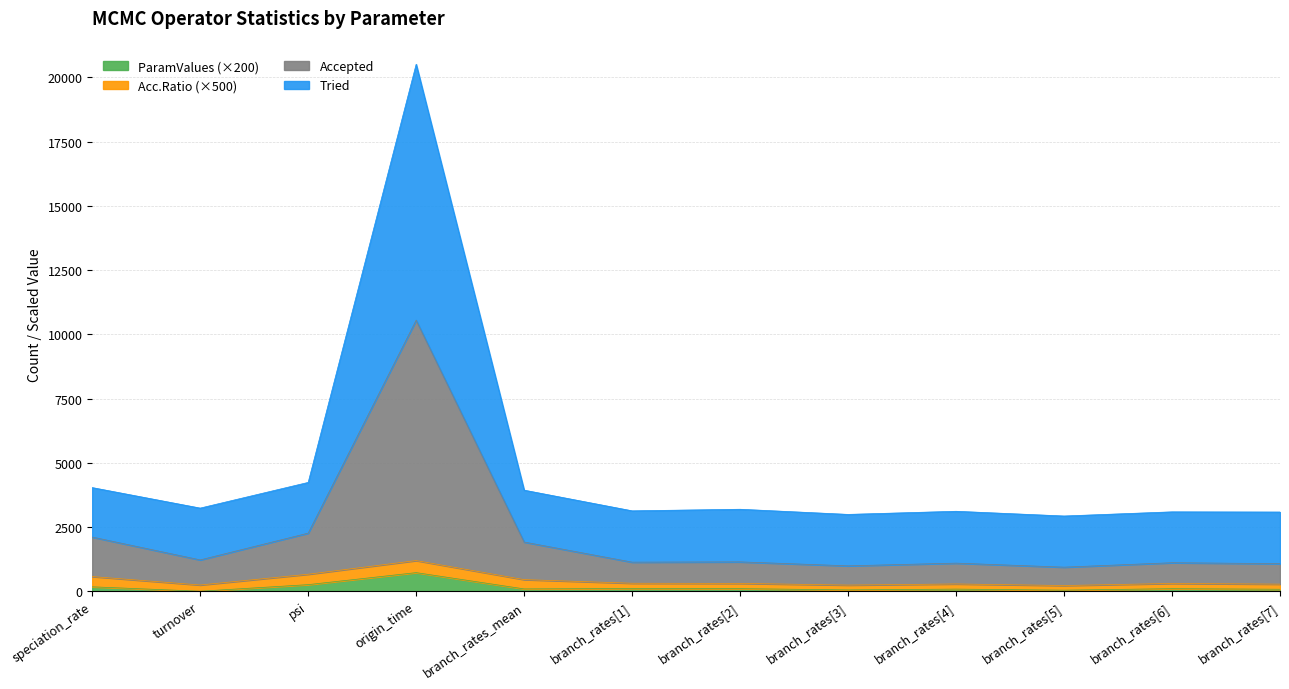

At which category is the sum across all series the highest?

origin_time